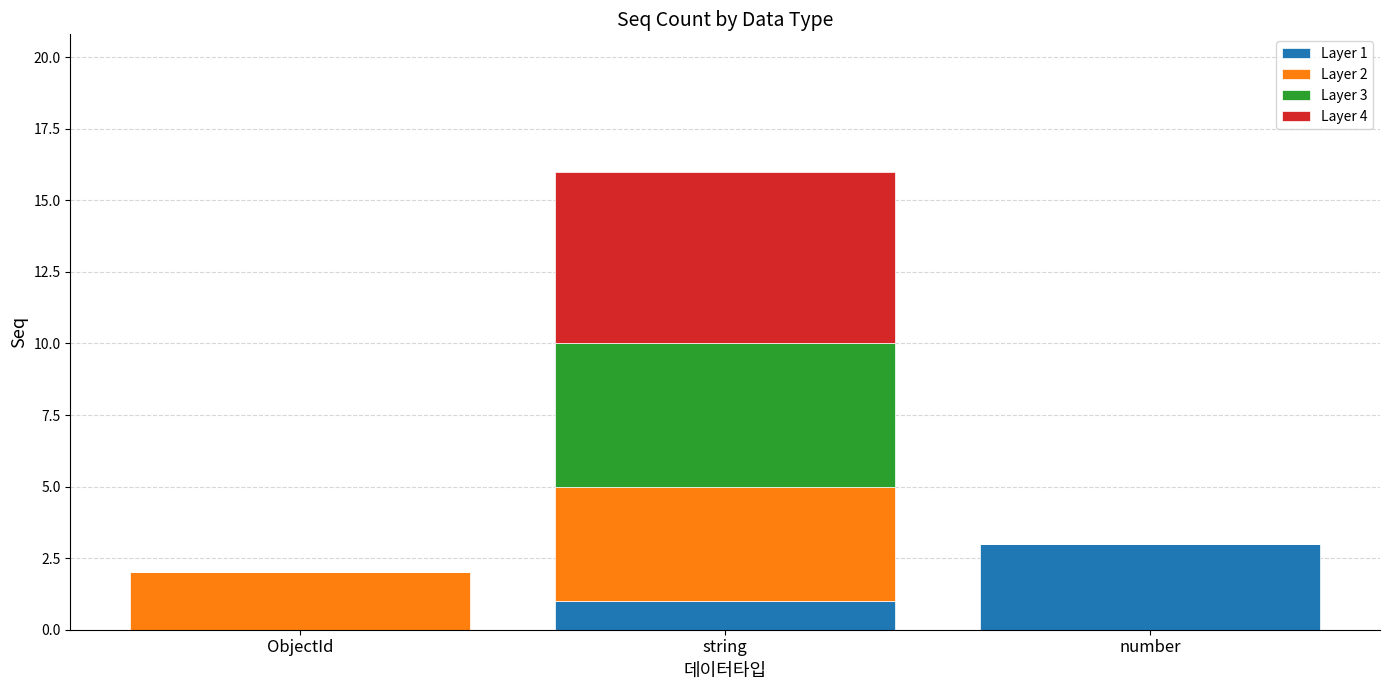

The value of Layer 1 at number is 5. True or false?

False